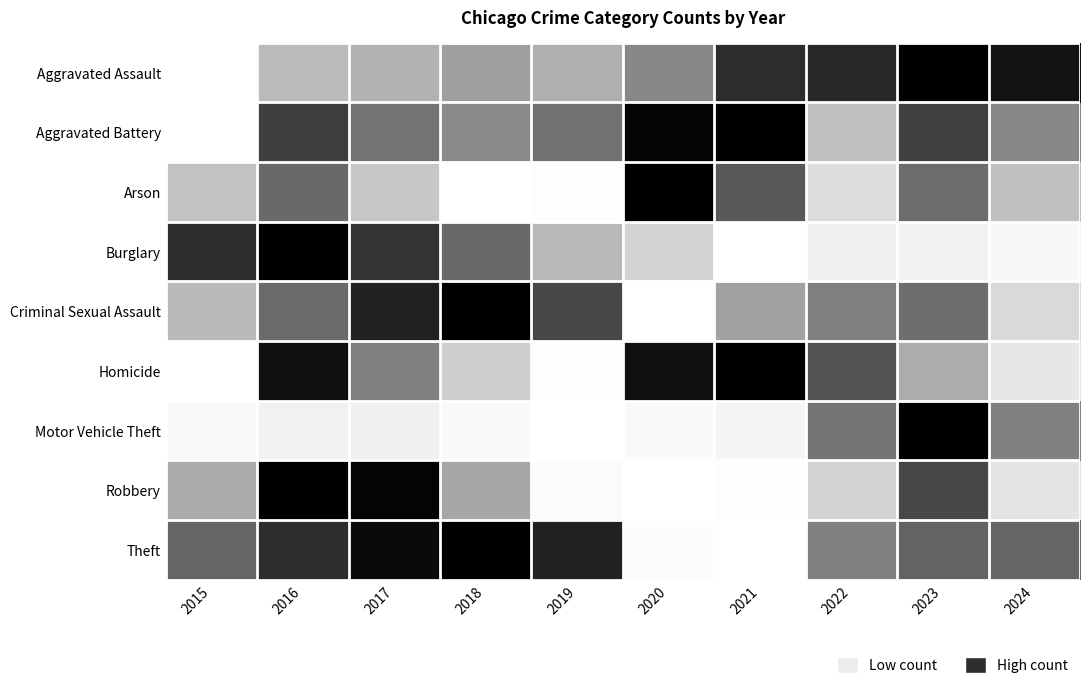

Which series changed the most between 2019 and 2020?

Arson